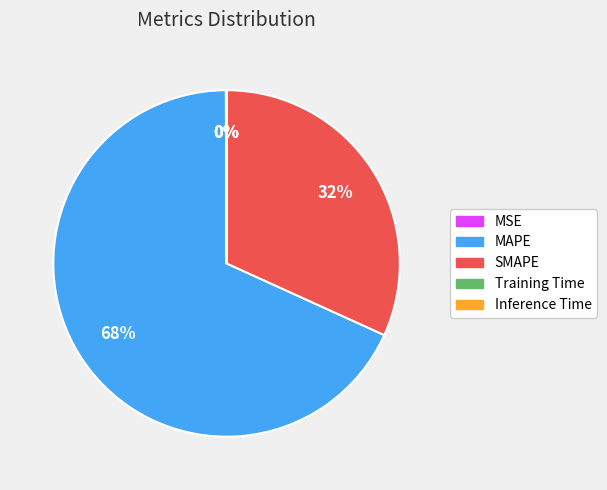

What is the largest slice in the pie chart?

MAPE